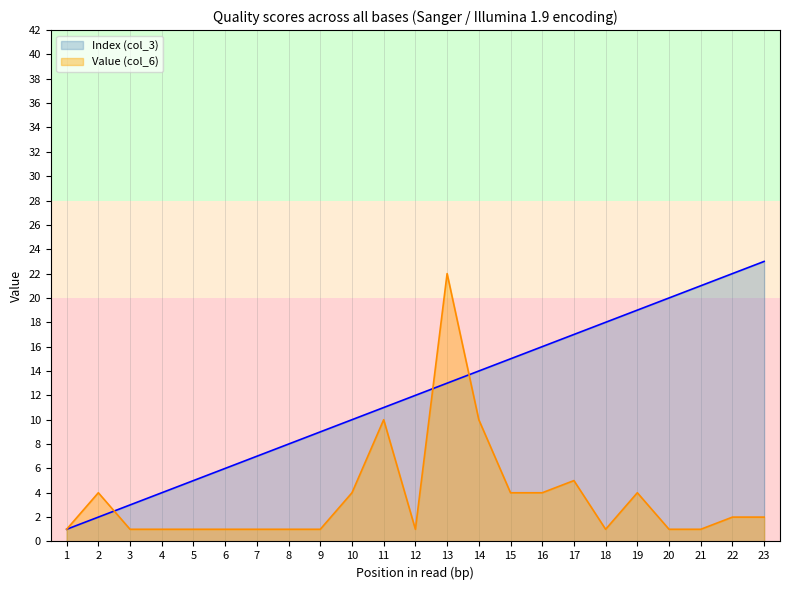

True or false: Index (col_3) has more than 0 interior local peaks.

False